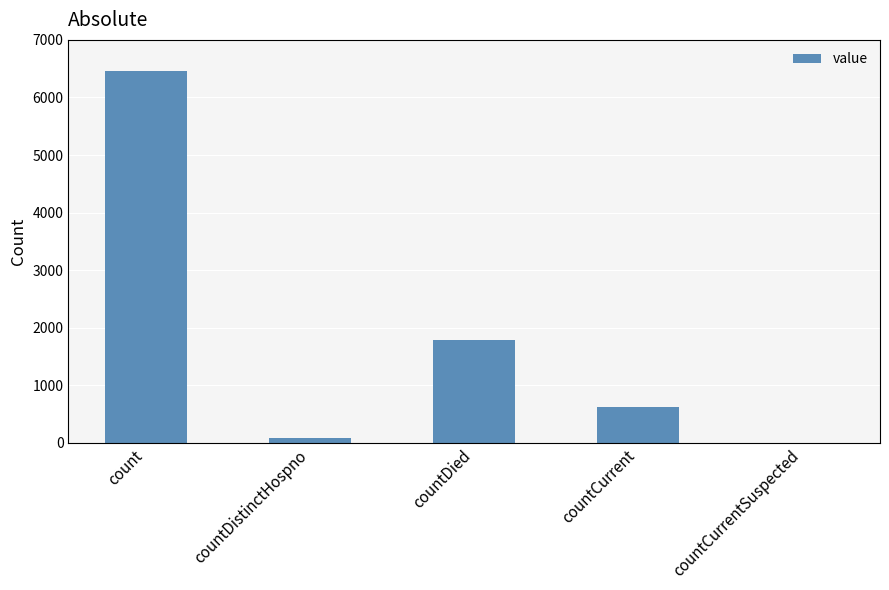

Reading left to right, list all the values displayed in this chart.

6467	77	1783	628	0